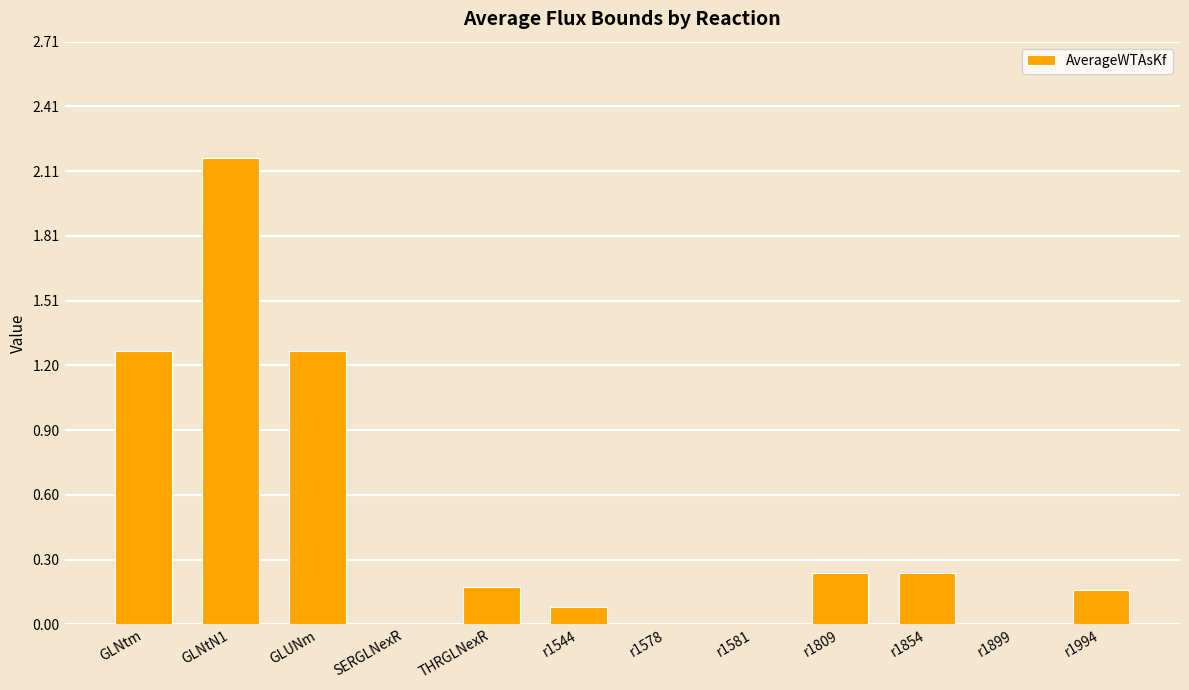

Which label corresponds to the largest value in the chart?

GLNtN1